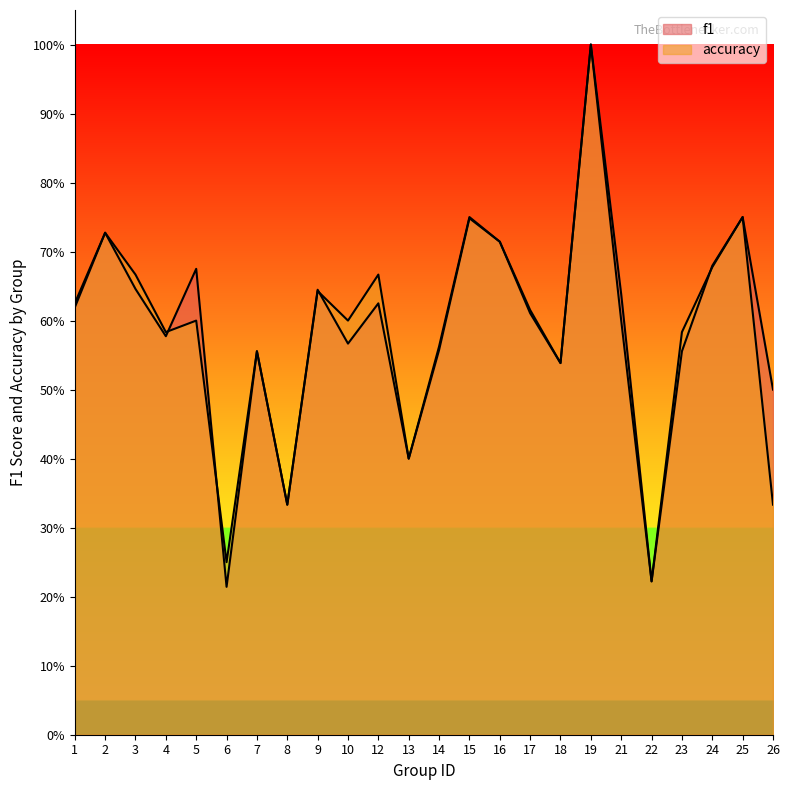

After their last crossing, which series has the higher values: f1 or accuracy?

f1